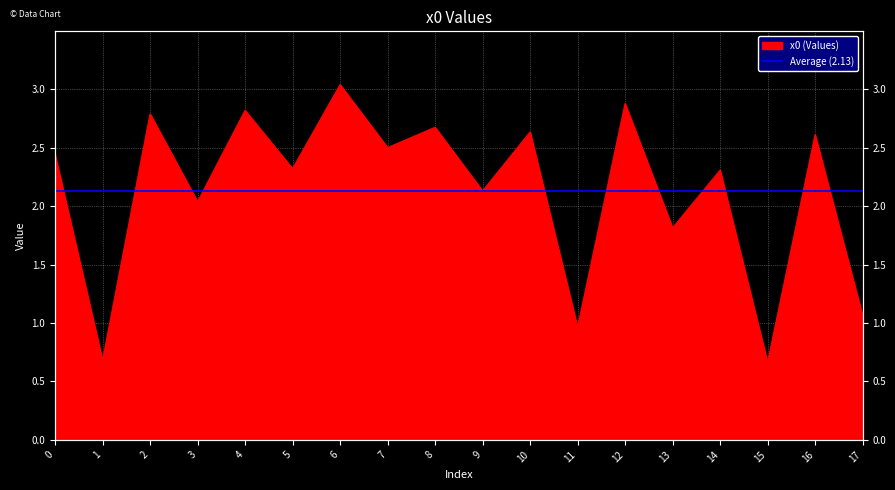

What is the change in value from 4 to 13?

-1.0